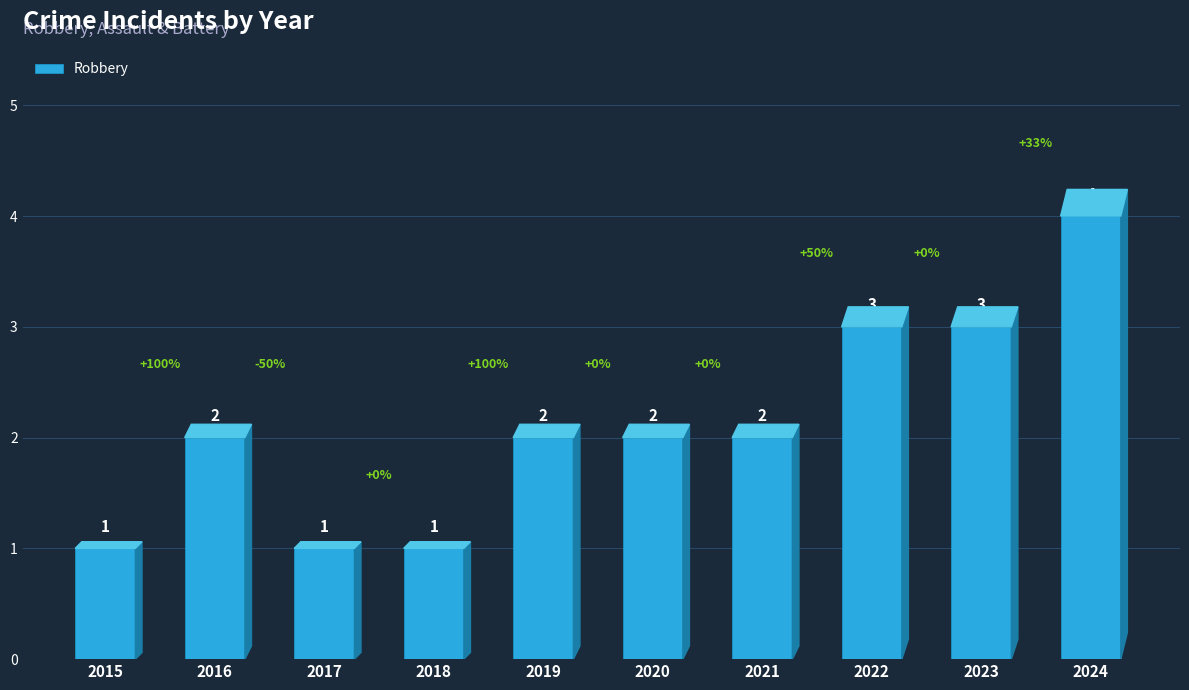

What is the ratio of the value at 2023 to the value at 2019?

1.5